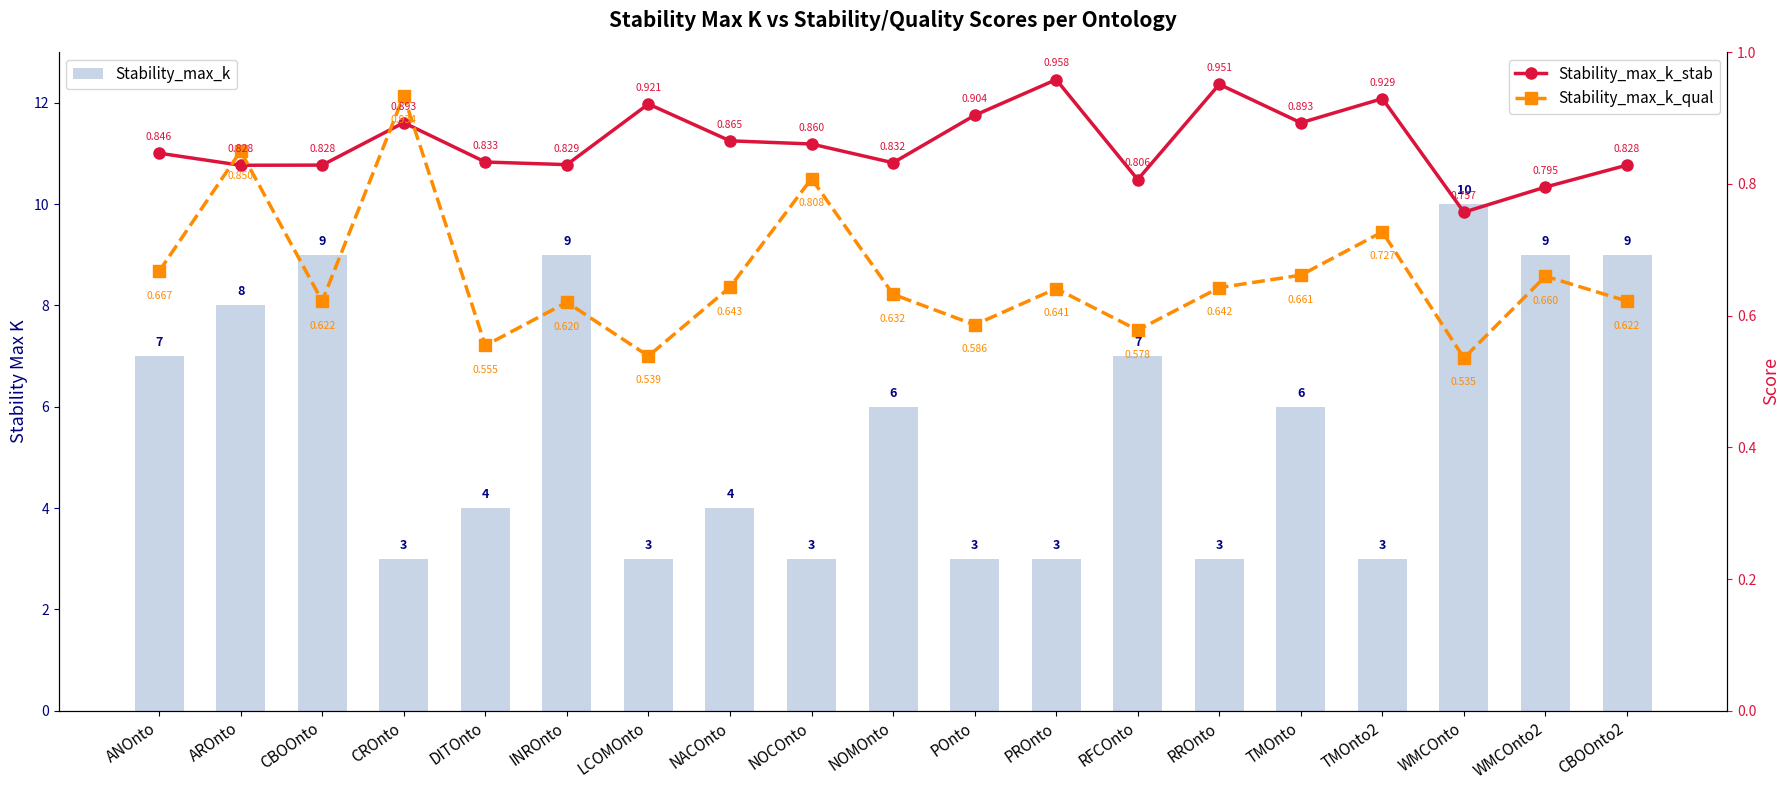

What is the sum of the Stability_max_k_qual values at WMCOnto2 and RFCOnto?

1.2